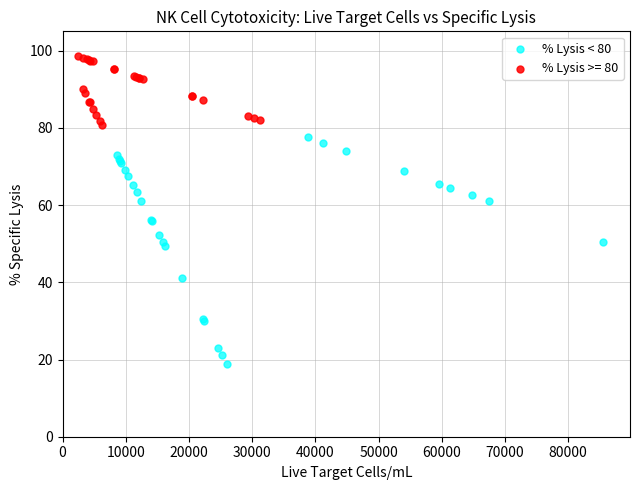

Which series contains the highest Y value?

% Lysis >= 80